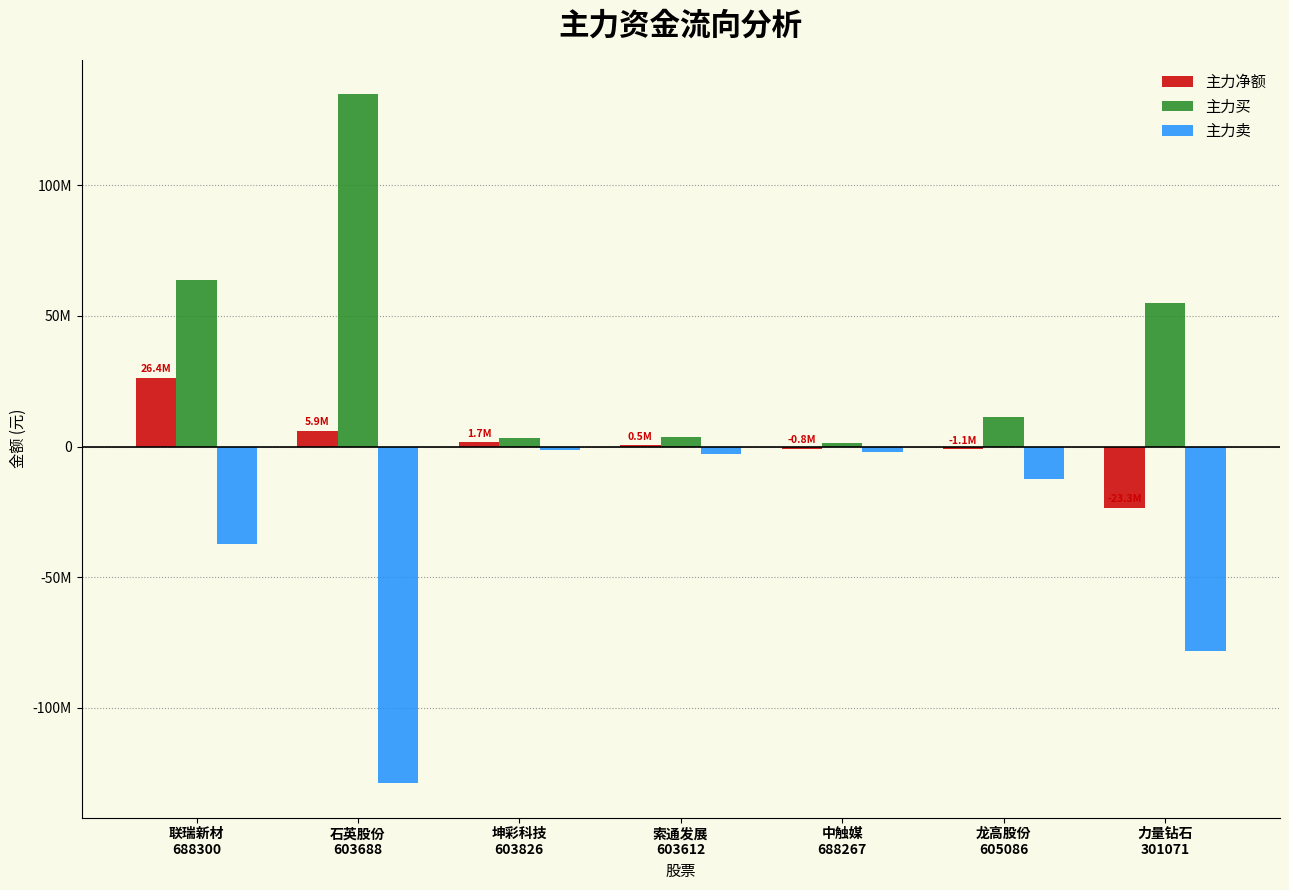

What is the difference between the 主力卖 values at 石英股份
603688 and 索通发展
603612?

125705903